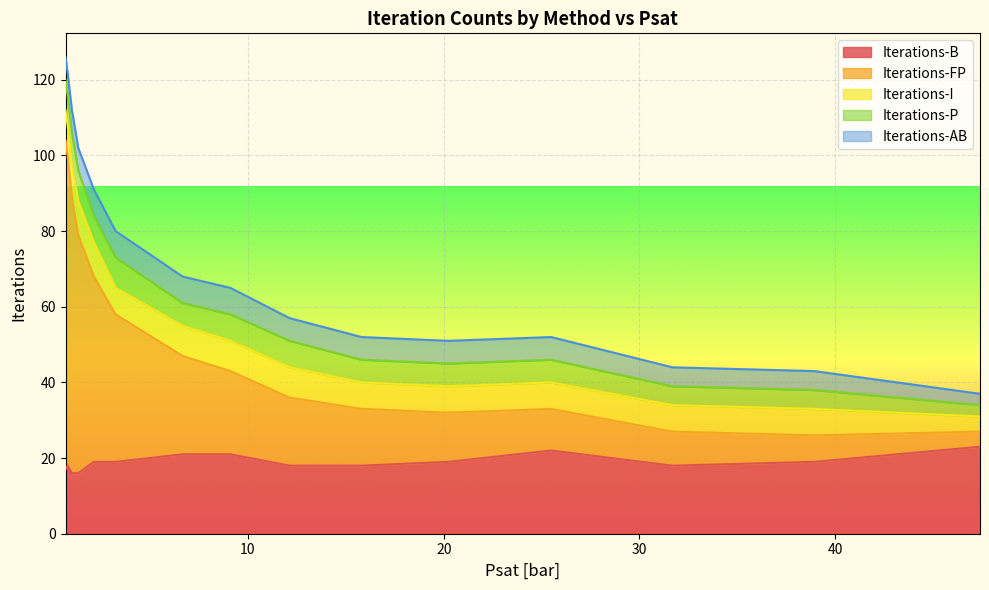

Rank the series by their maximum value, from highest to lowest.

Iterations-FP, Iterations-B, Iterations-I, Iterations-P, Iterations-AB